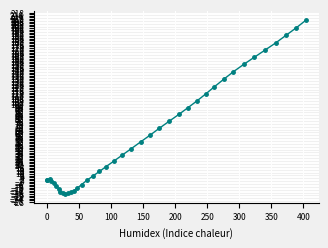

What is the minimum value shown in the chart?

-18.1